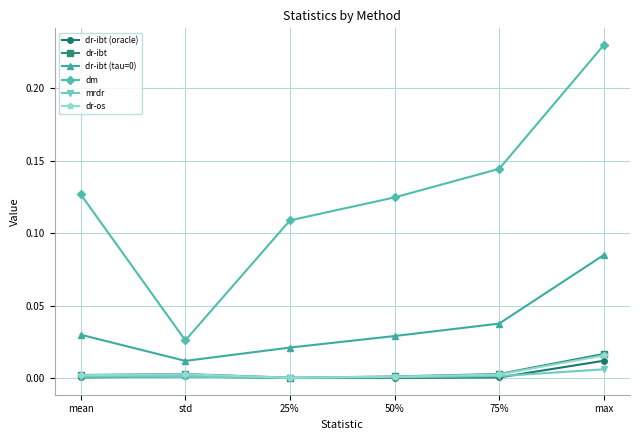

In dr-os, how many points are lower than both neighbors (excluding endpoints)?

1